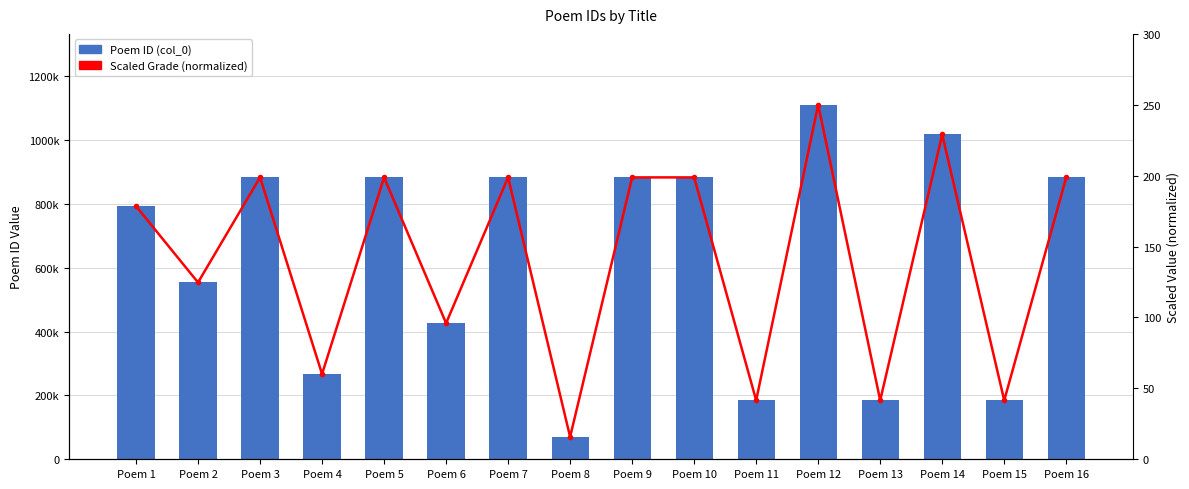

Between Poem 11 and Poem 10, which is larger?

Poem 10